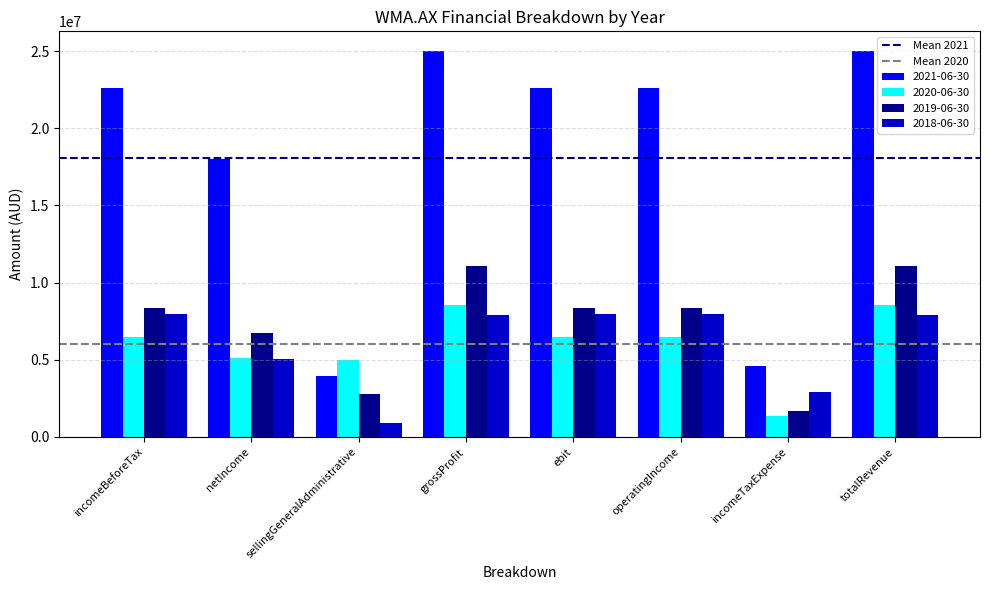

What is the greatest value displayed?

25023459